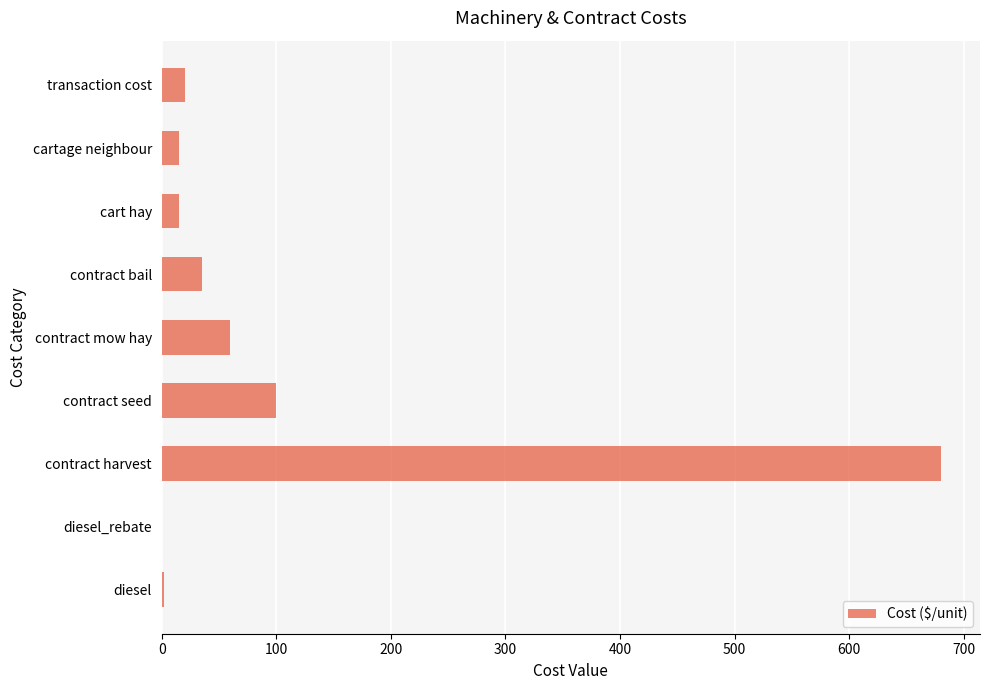

Approximately how many times larger is the value at contract seed compared to cartage neighbour?

6.7